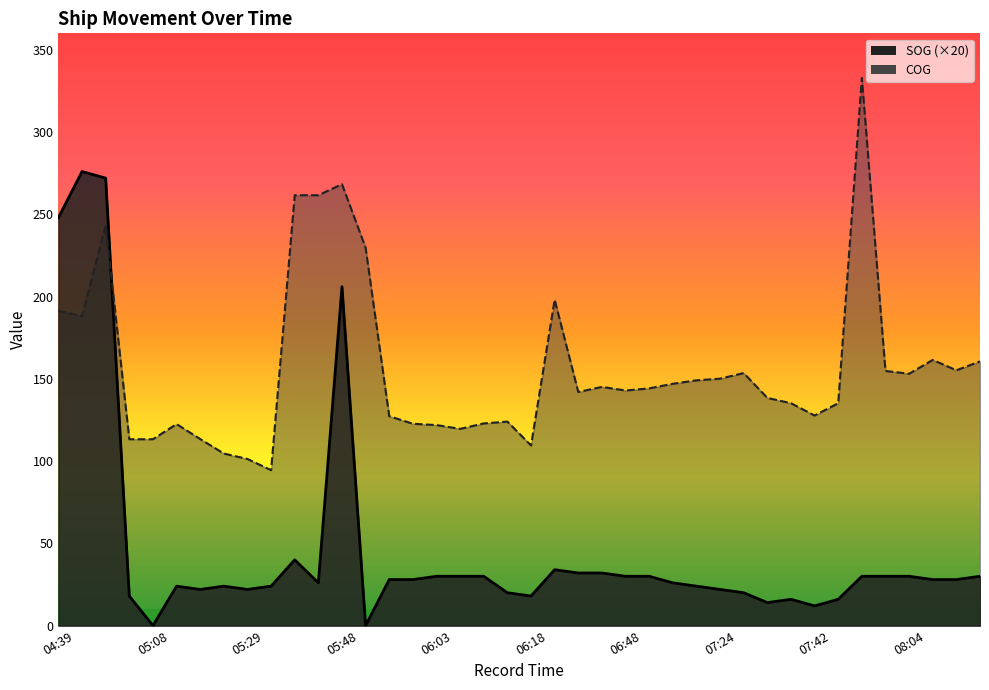

Between 06:12 and 08:04, which series saw the biggest shift?

COG